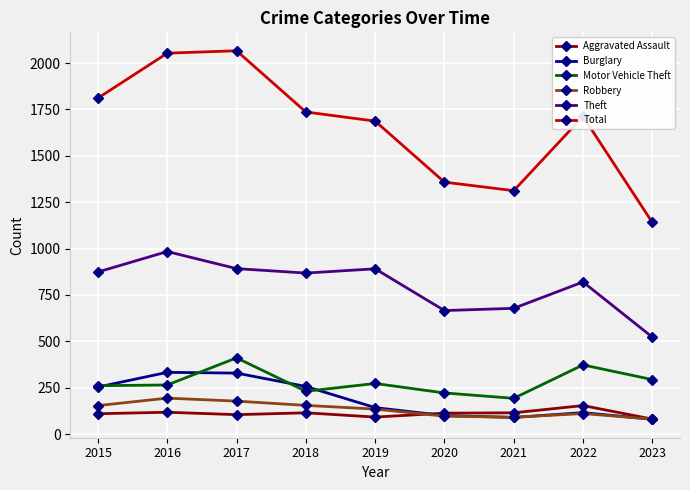

What are all the series names shown in the legend?

Aggravated Assault, Burglary, Motor Vehicle Theft, Robbery, Theft, Total